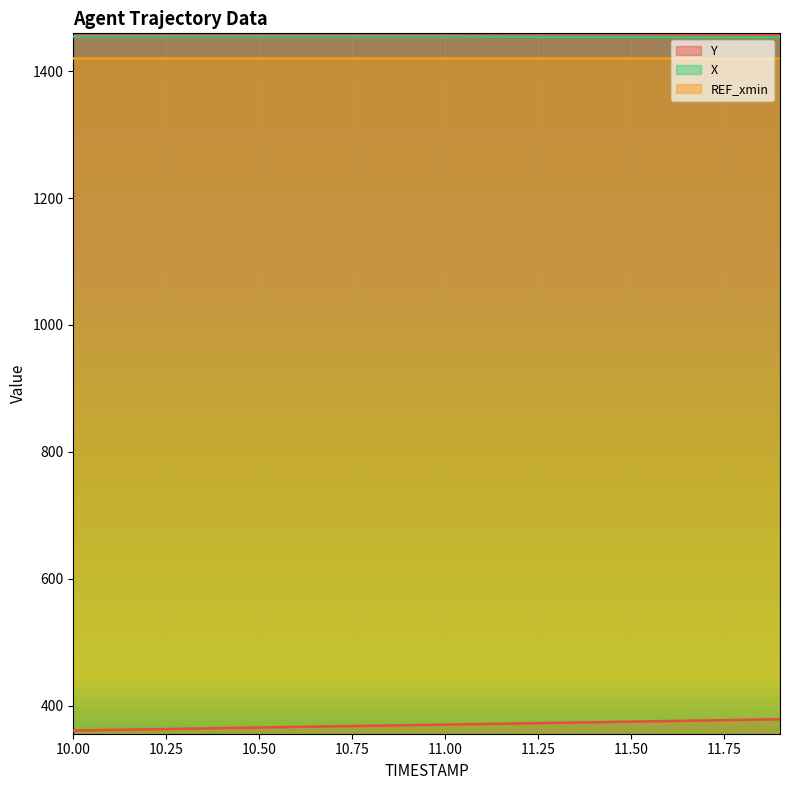

Is the value of Y at 10.5 greater than the value of X at 11.2?

No